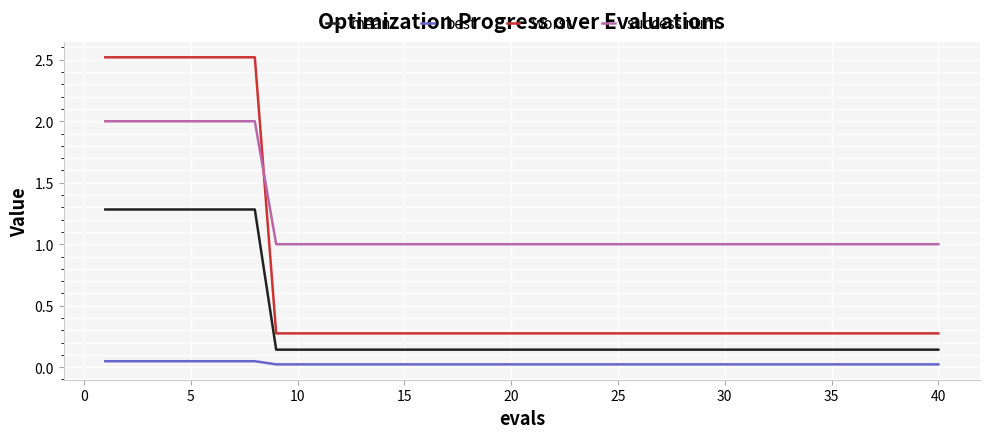

True or false: mean and worst intersect in this chart.

False